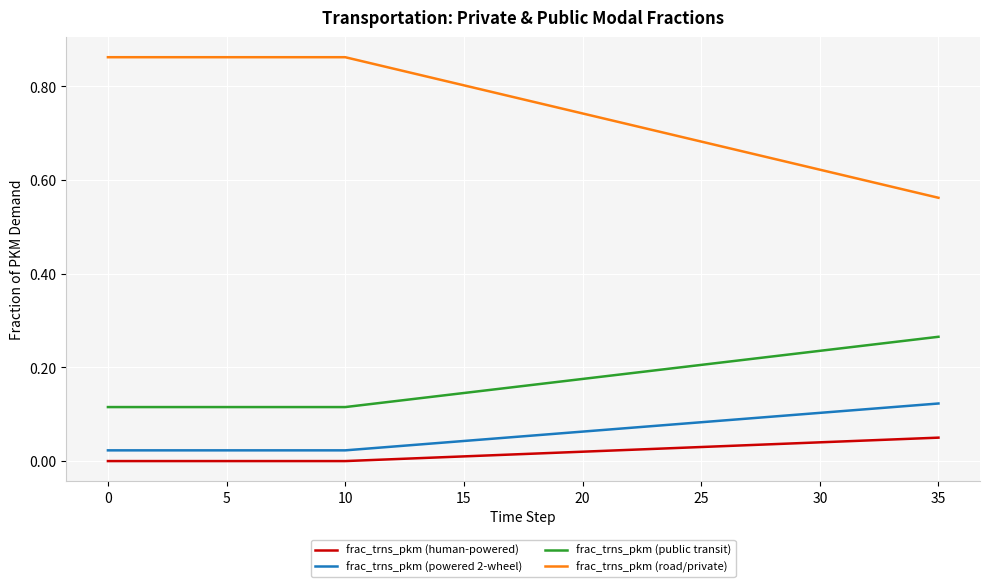

Which series has the largest range (max minus min)?

frac_trns_pkm (road/private)